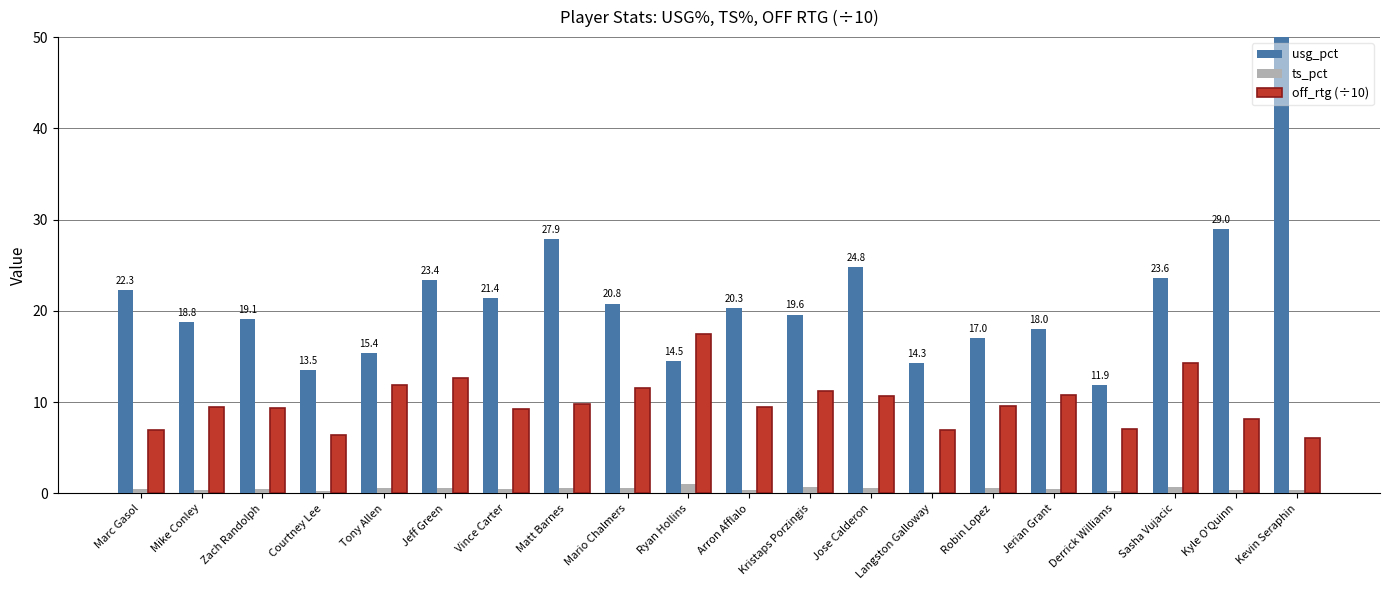

What is the label of the 16th bar from the left?

Jerian Grant